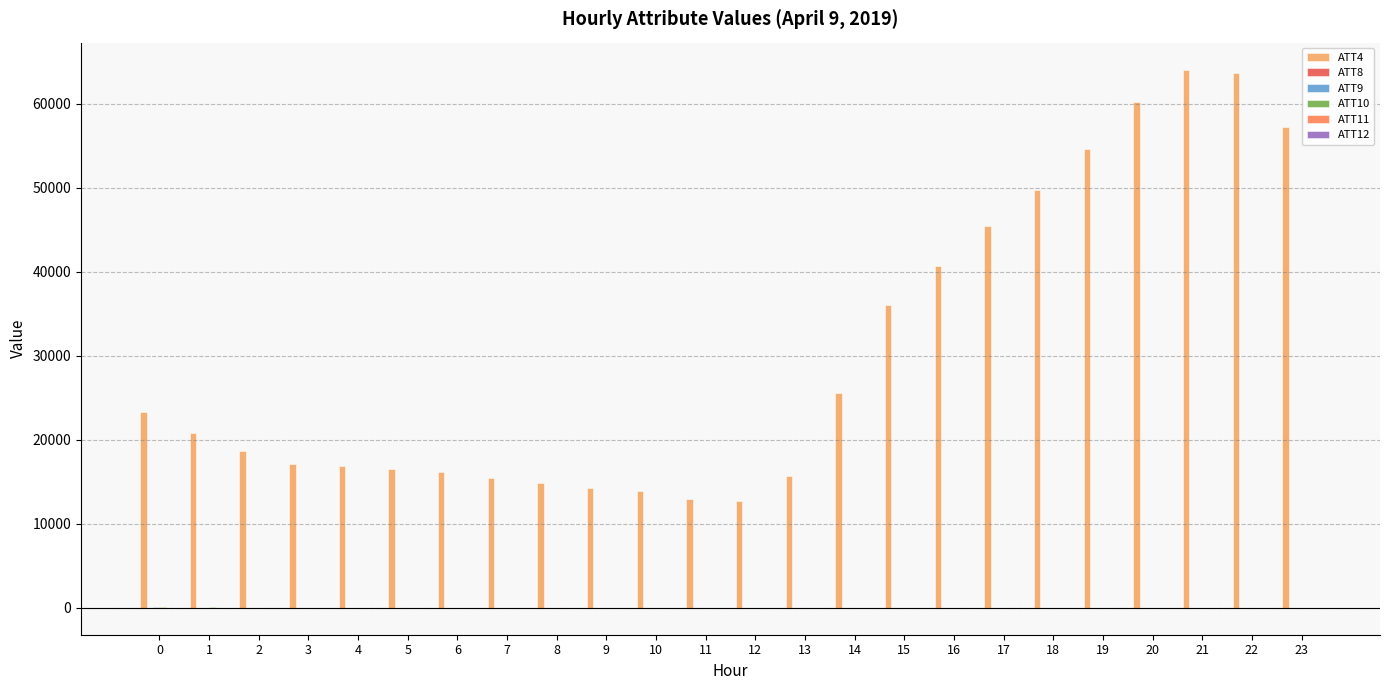

Which series has the largest total across all categories?

ATT4